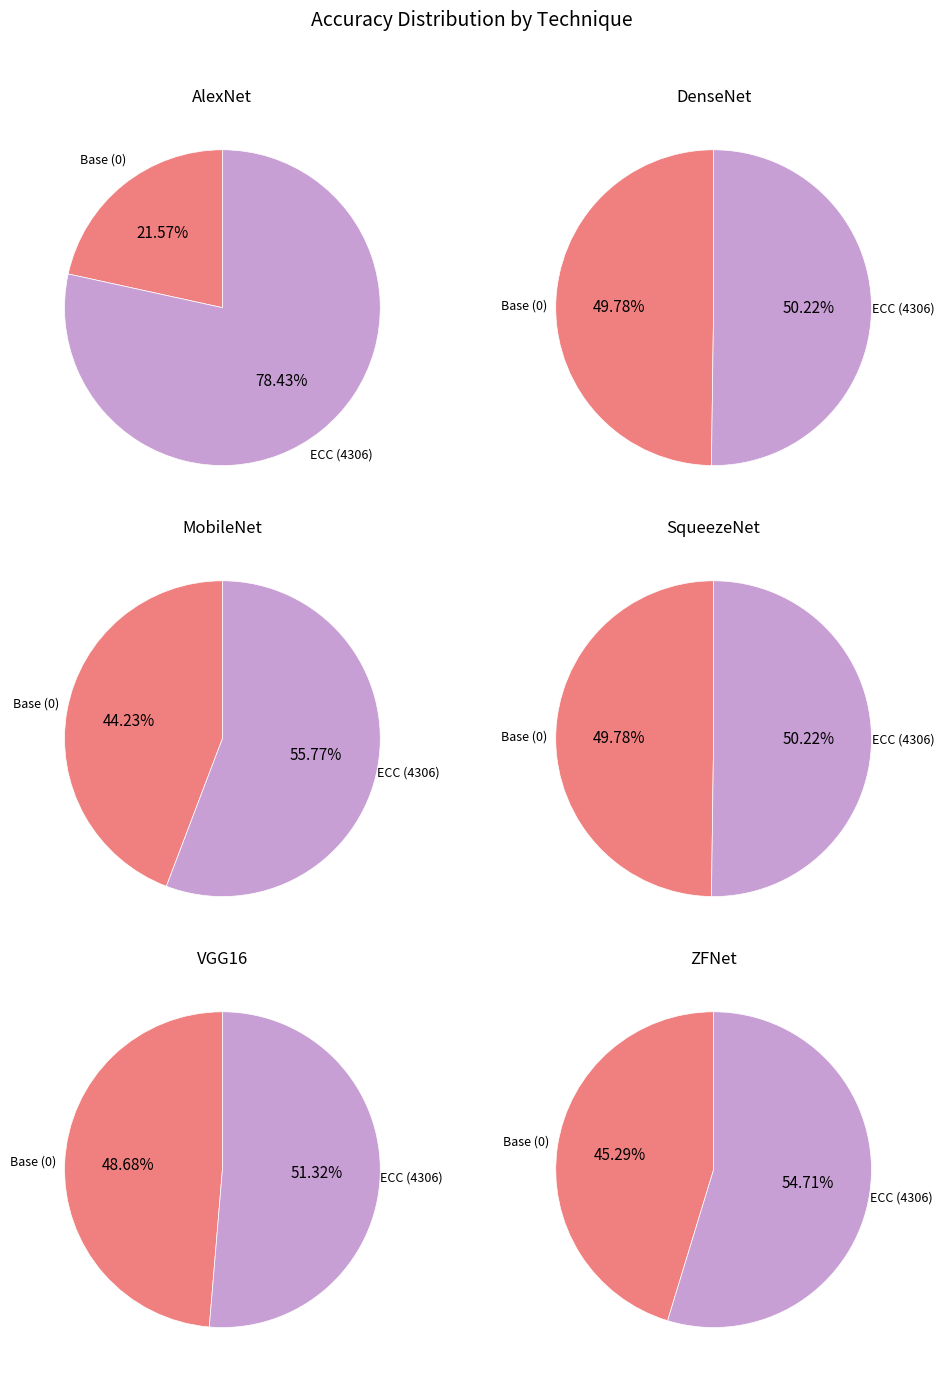

What percentage is NOT represented by Base (0)?

78.4%